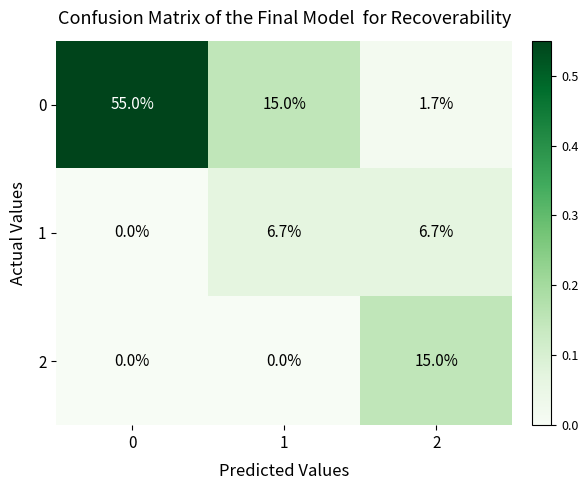

Reading right to left, list all the values displayed in this chart.

0: 2=1.7	1=15.0	0=55.0
1: 2=6.7	1=6.7	0=0.0
2: 2=15.0	1=0.0	0=0.0